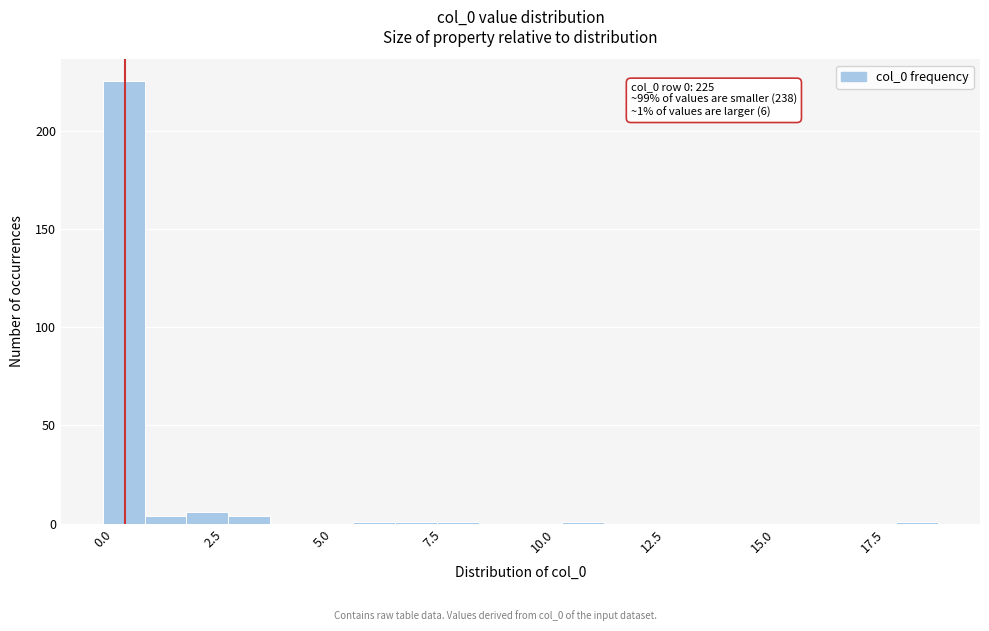

Read against the x-axis, roughly where is the centre of the tallest bar?

0.5